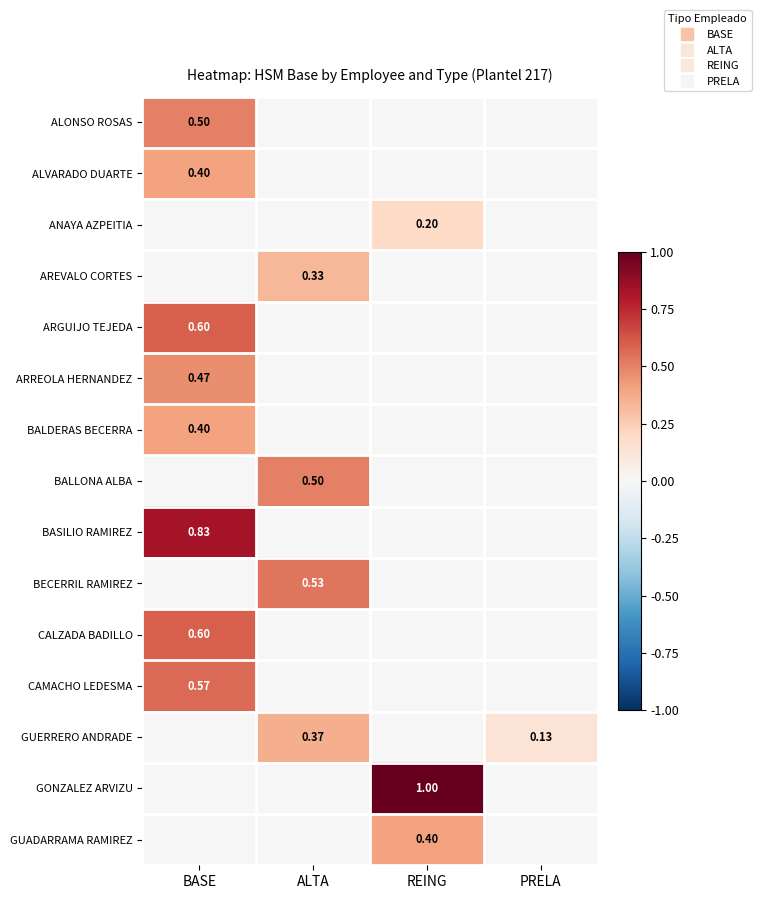

The GUERRERO ANDRADE series shows 0.2 at PRELA. True or false?

False